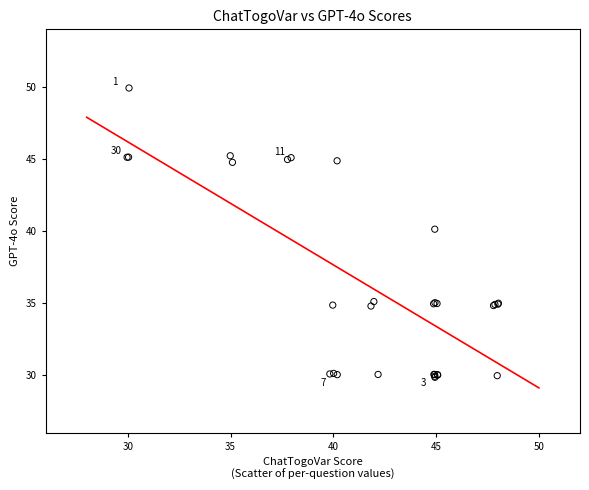

What Y value in the scatter plot is closest to 39?

40.1